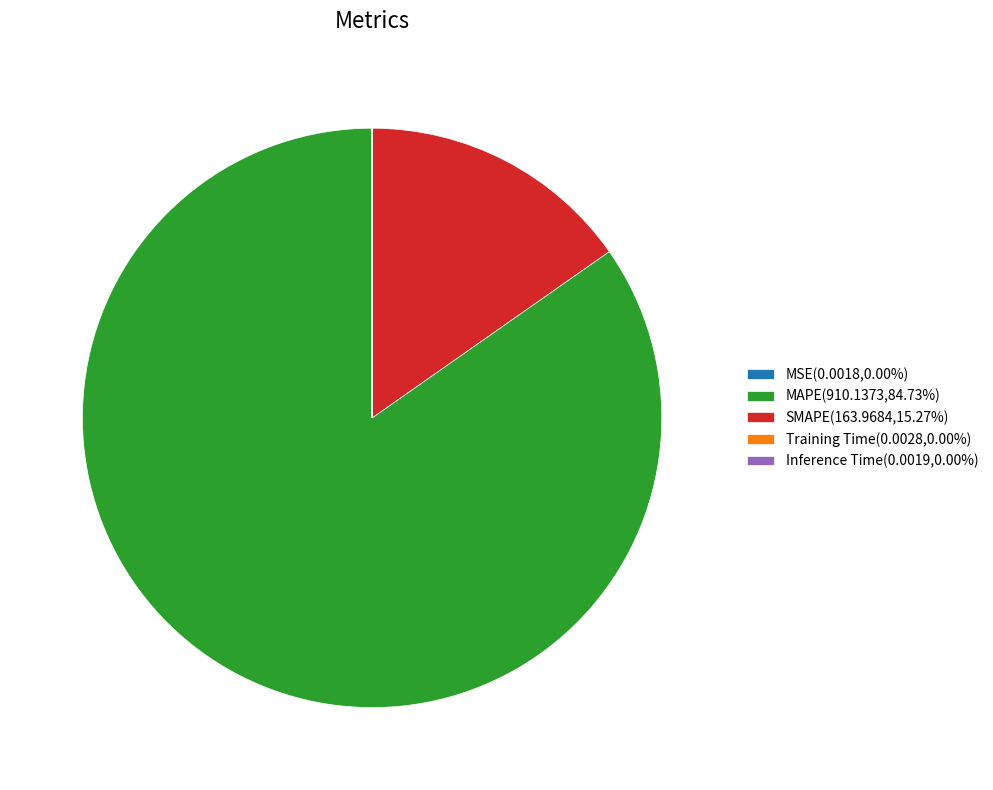

Between SMAPE and MAPE, which is larger?

MAPE